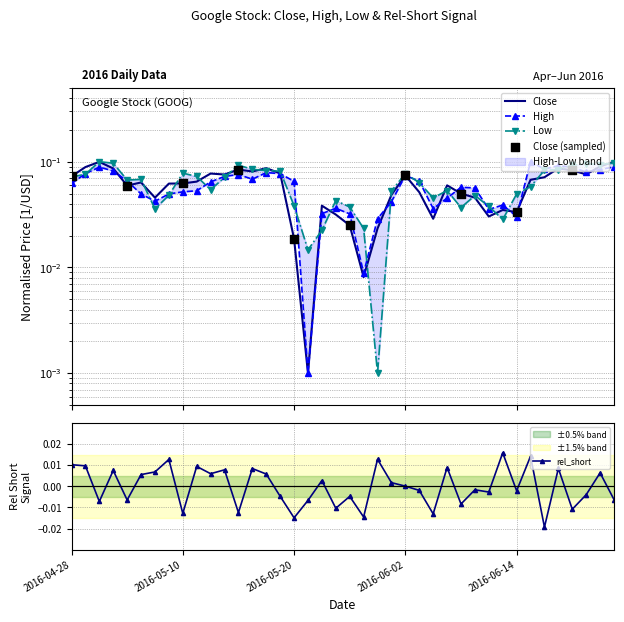

At how many categories does at least one series exceed 0?

40